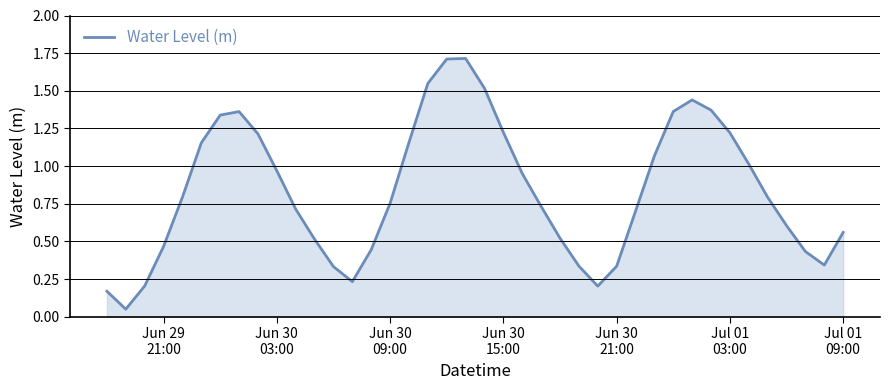

Does the chart display data point markers on the line(s)?

No